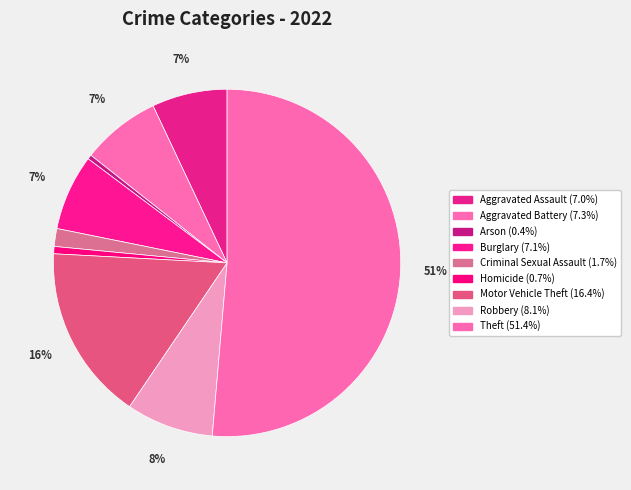

Count the number of slices in the pie.

9